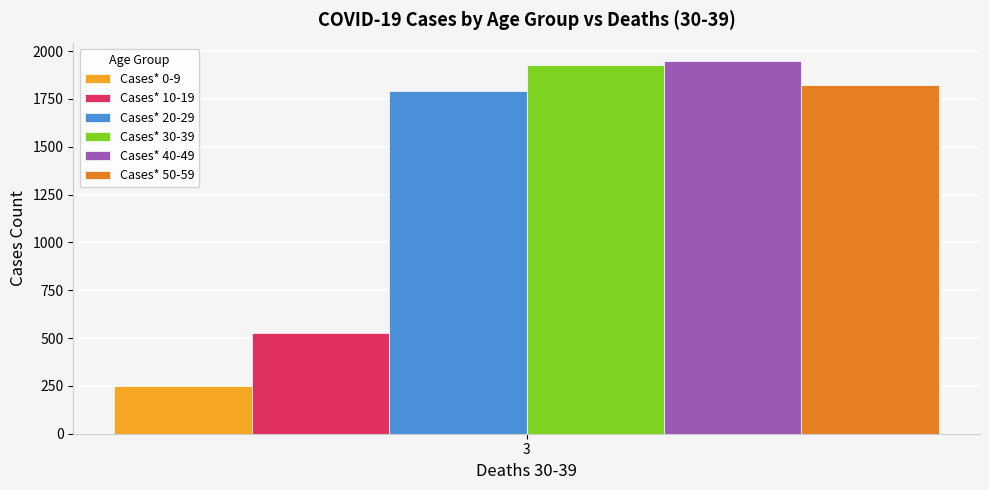

The value of Cases* 20-29 at 3 is 2787.4. True or false?

False